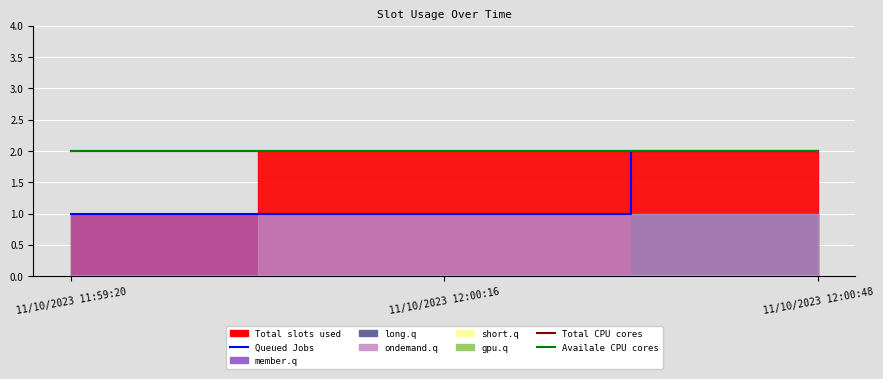

Reading left to right, list all the values displayed in this chart.

Queued Jobs: 1	1	2
Total CPU cores: 2	2	2
Availale CPU cores: 2	2	2